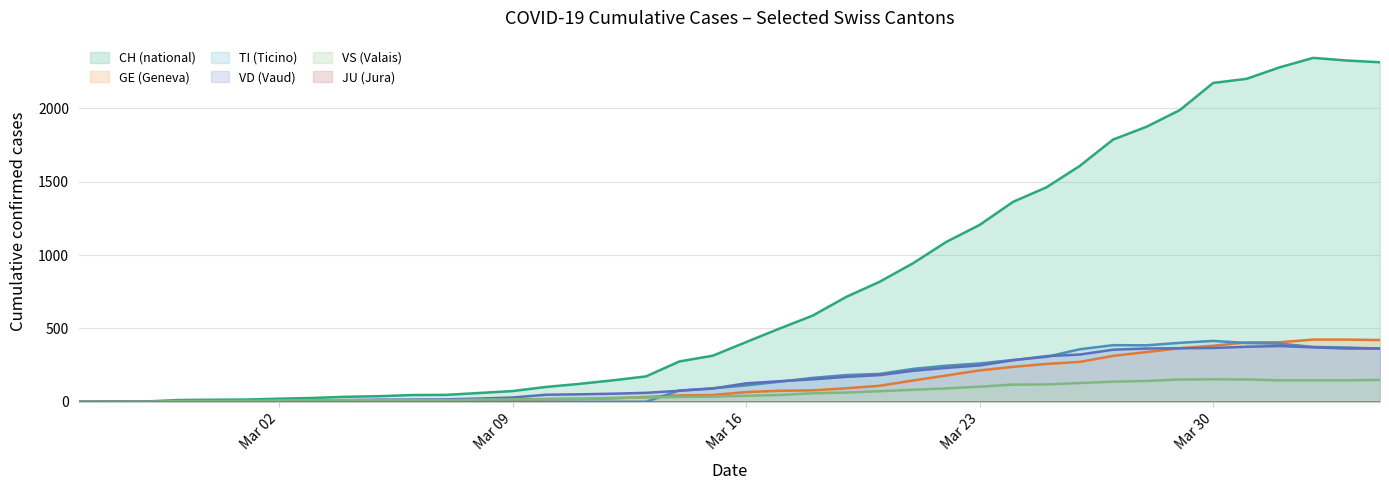

Which series has the largest total across all categories?

CH (national)